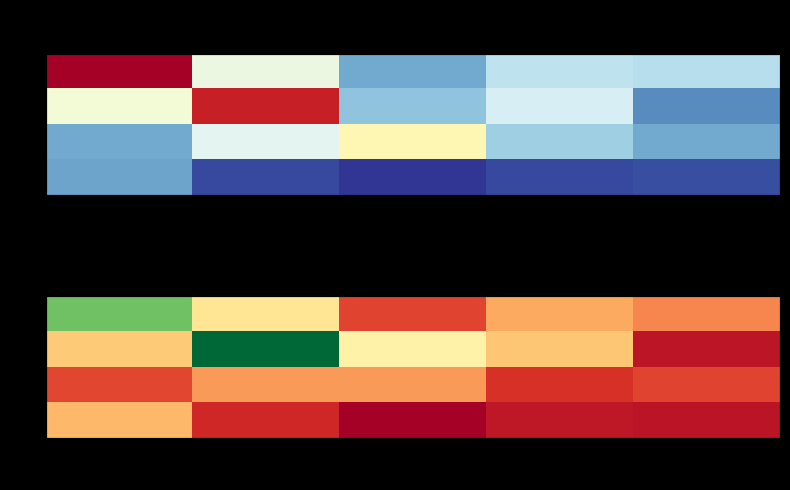

Which series has the largest total across all categories?

2